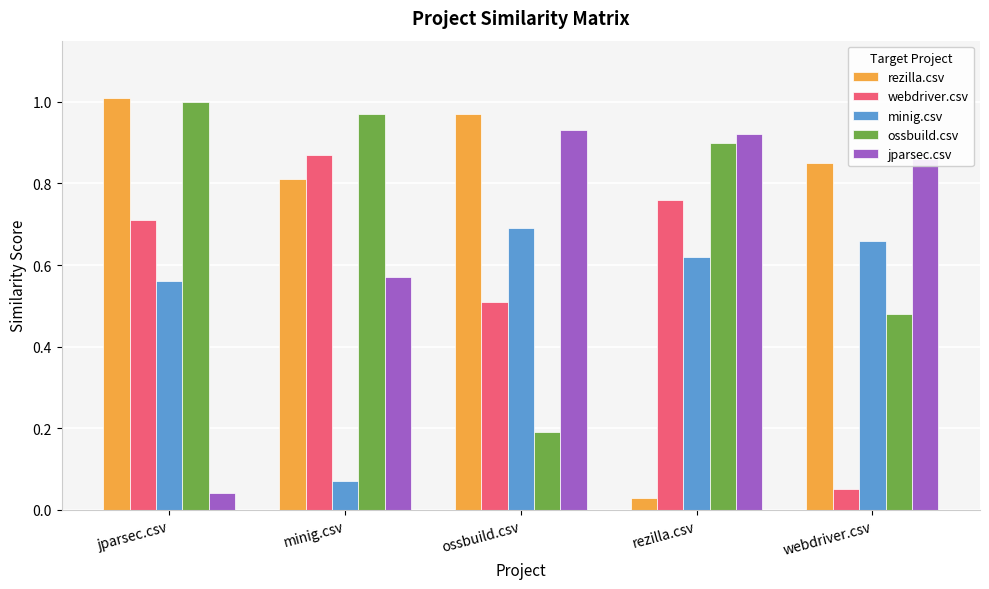

Does the chart contain any negative values?

No